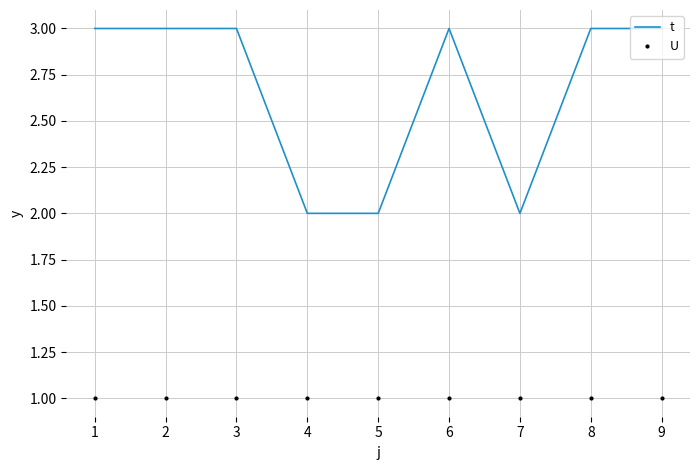

Rank the series by their average value, from lowest to highest.

U, t